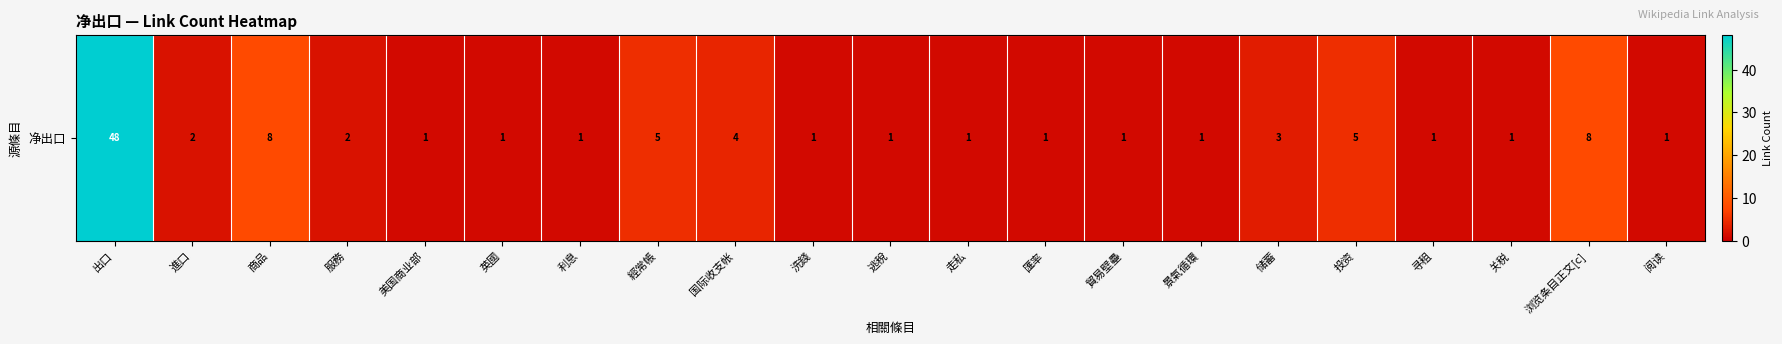

Reading right to left, transcribe all the data shown in this chart.

1	8	1	1	5	3	1	1	1	1	1	1	4	5	1	1	1	2	8	2	48